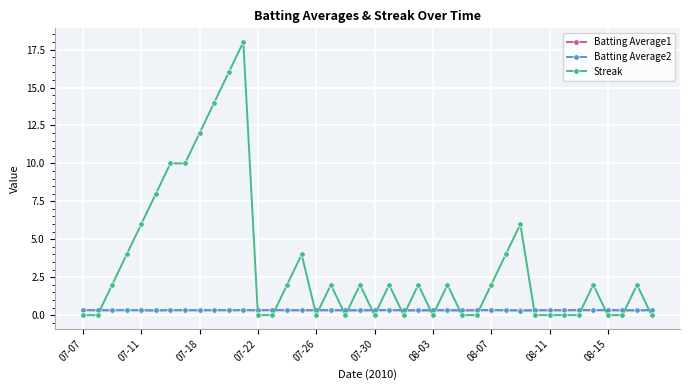

Does the chart display data point markers on the line(s)?

Yes